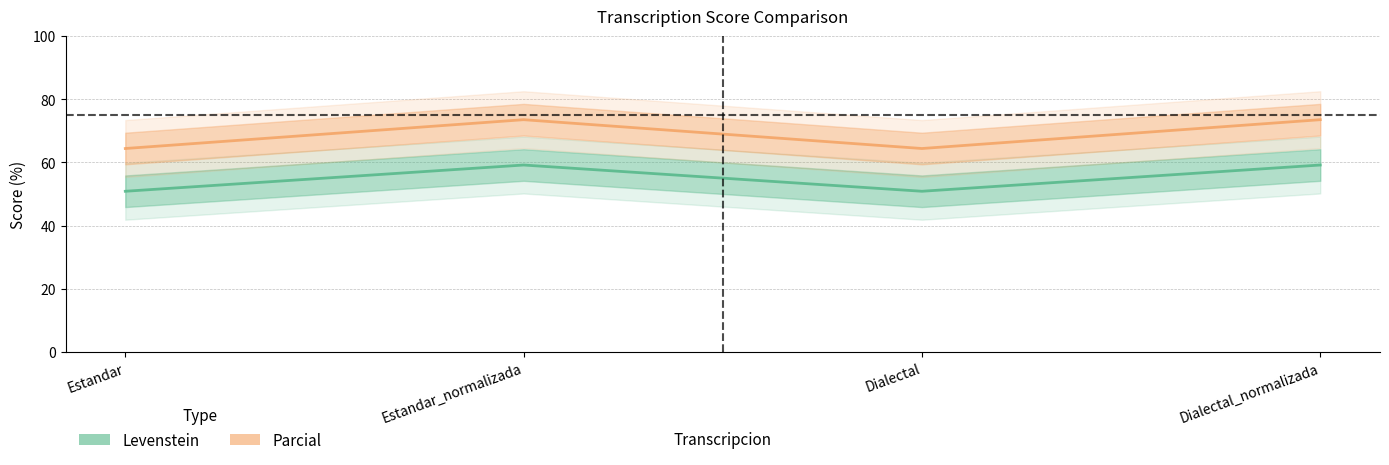

At which label does Parcial first exceed 73?

Estandar_normalizada